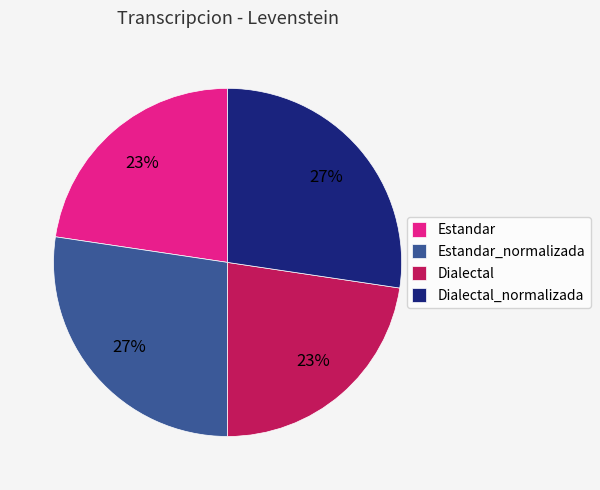

To the nearest percent, what is the combined percentage of Dialectal and Estandar_normalizada?

50%